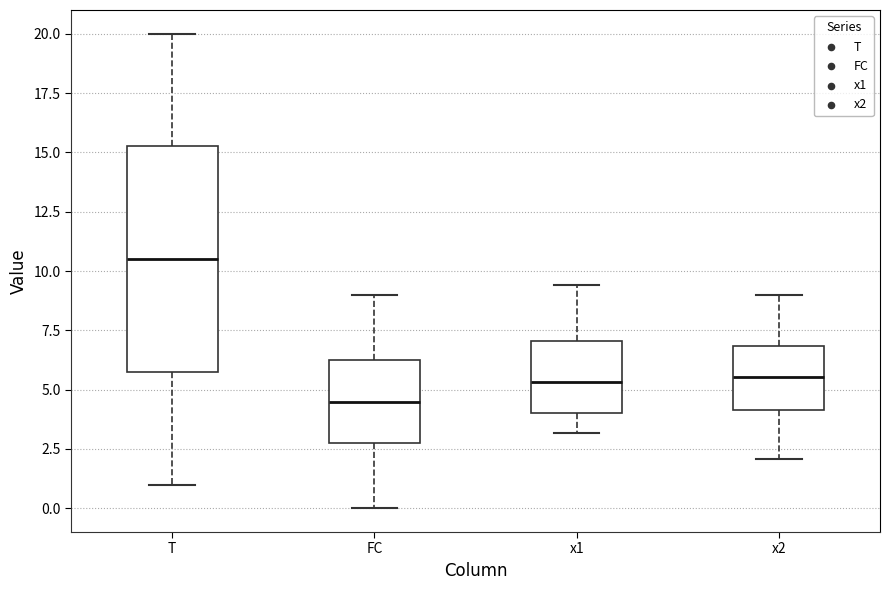

Which box has the lowest median line?

FC